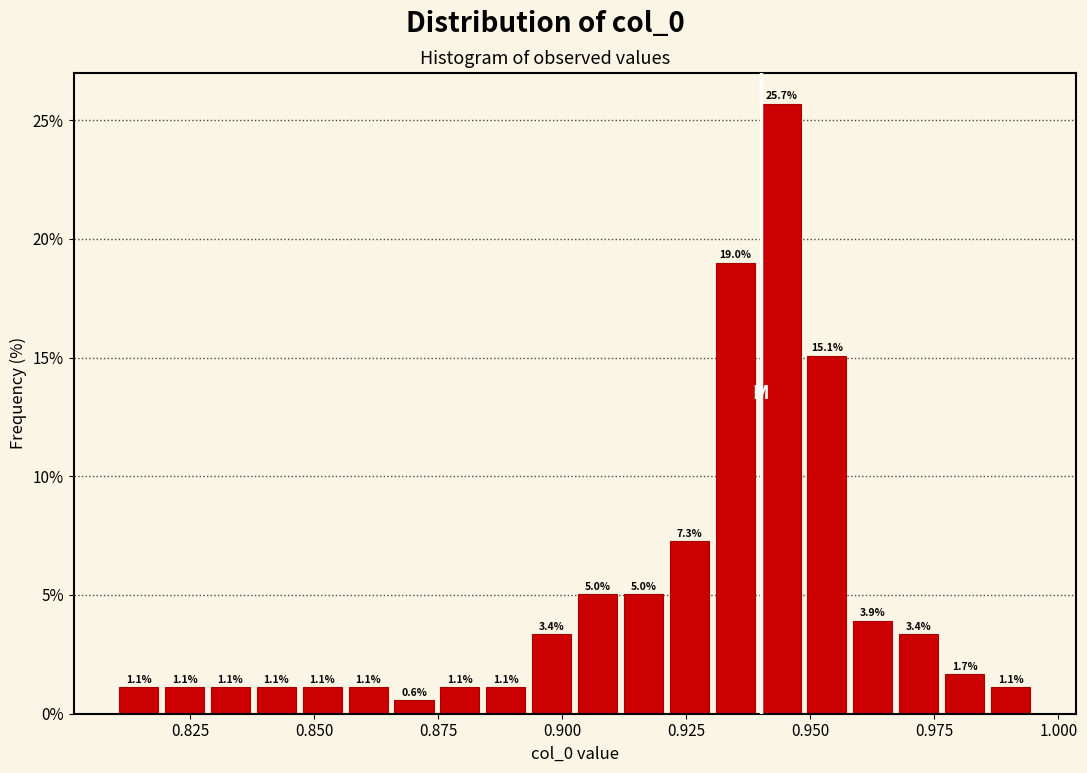

Around what value on the x-axis is the tallest bar? Give the approximate position of its centre, as read against the axis.

0.945